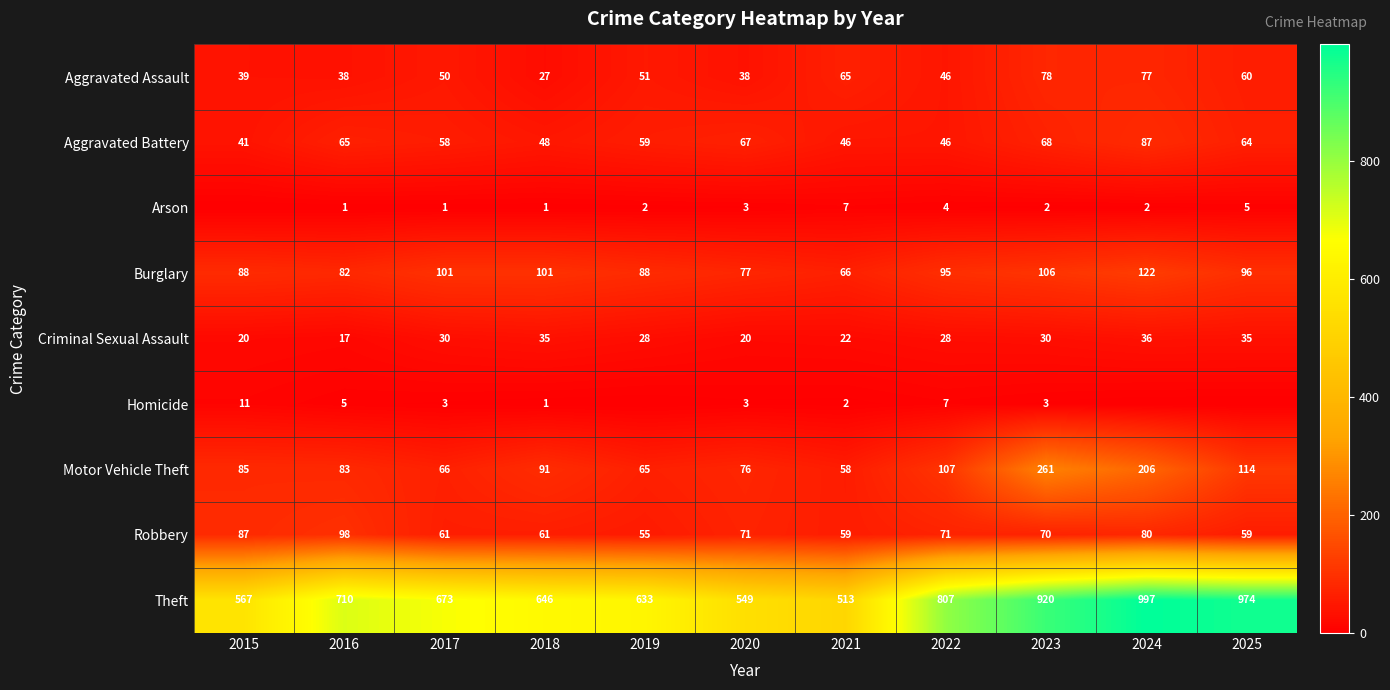

True or false: Homicide has a value of 1 at 2023.

False